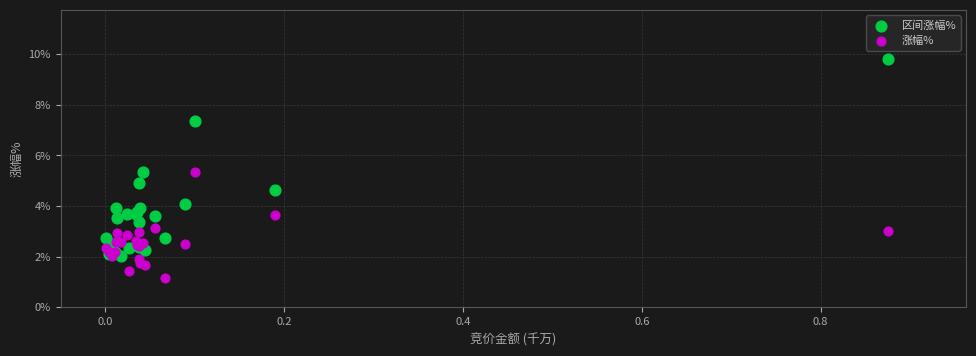

Which series has the widest spread of Y values?

区间涨幅%